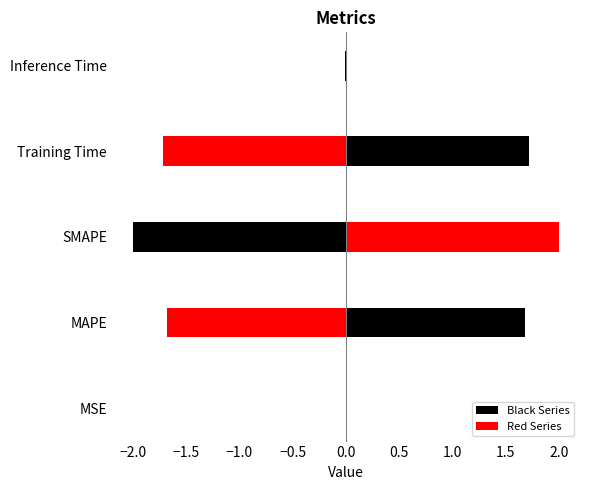

True or false: the data shows 3.4 at SMAPE.

False